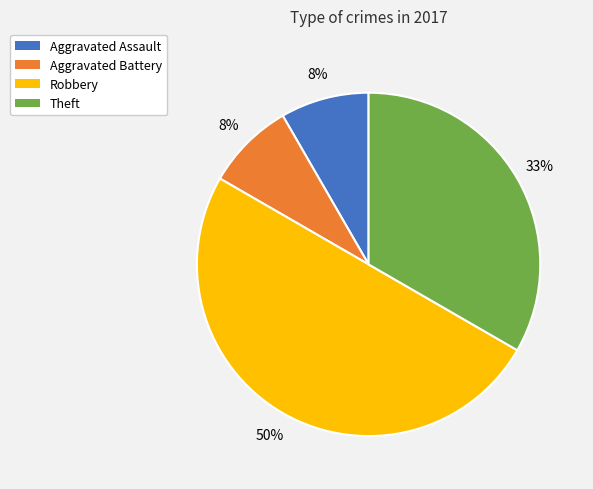

Is the sum of Theft and Aggravated Battery greater than half?

No